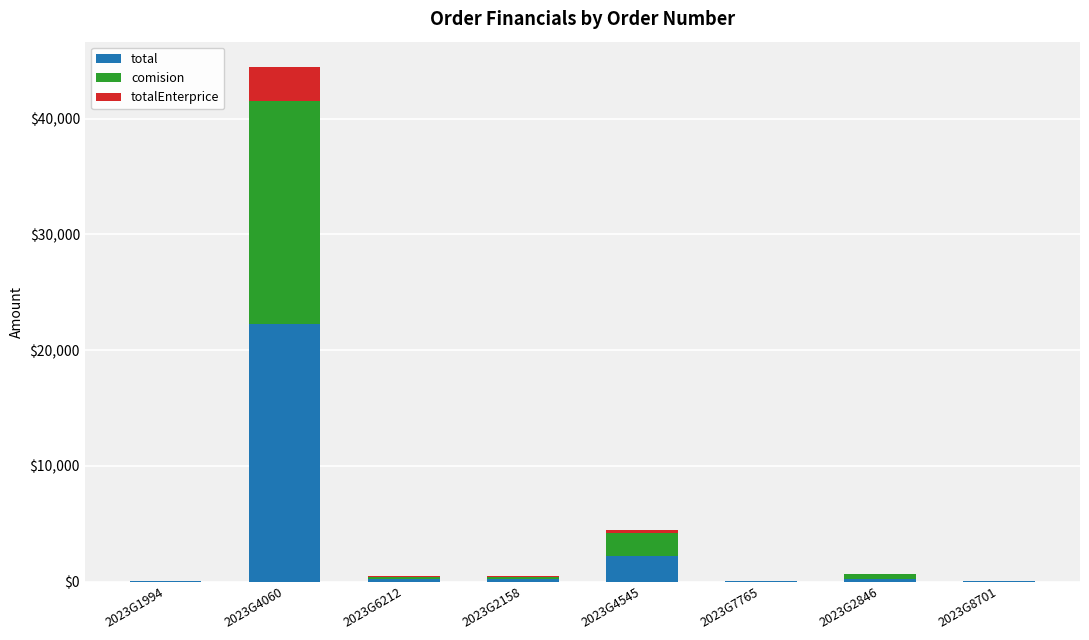

Reading left to right, transcribe the values for total.

2023G1994=22.0	2023G4060=22222.0	2023G6212=222.0	2023G2158=222.0	2023G4545=2222.0	2023G7765=22.0	2023G2846=222.0	2023G8701=22.0